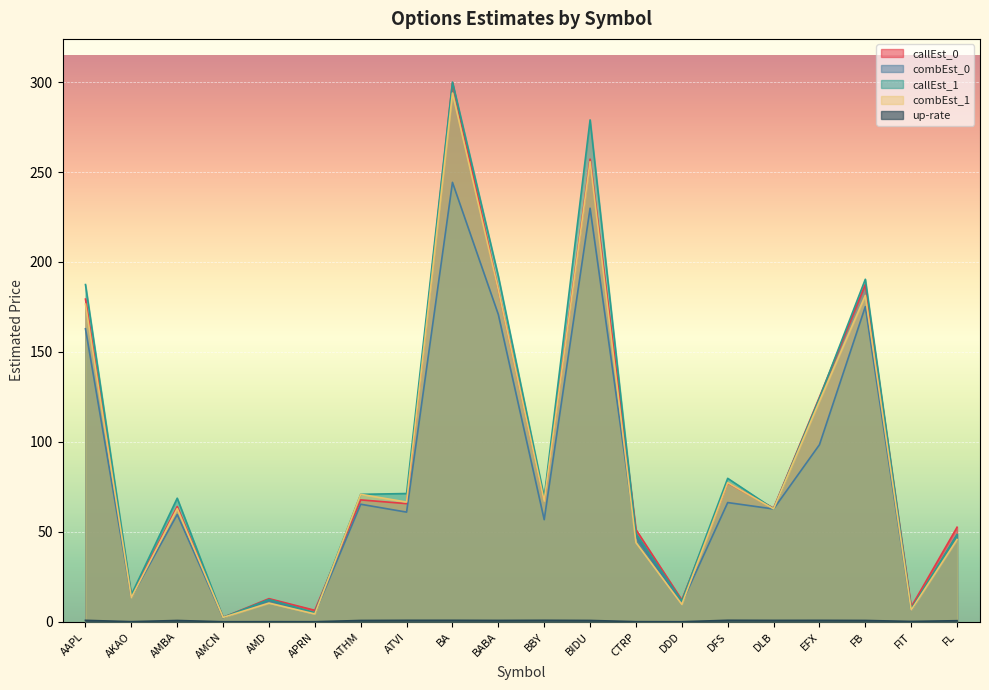

The value of up-rate at DDD is 0.0. True or false?

False